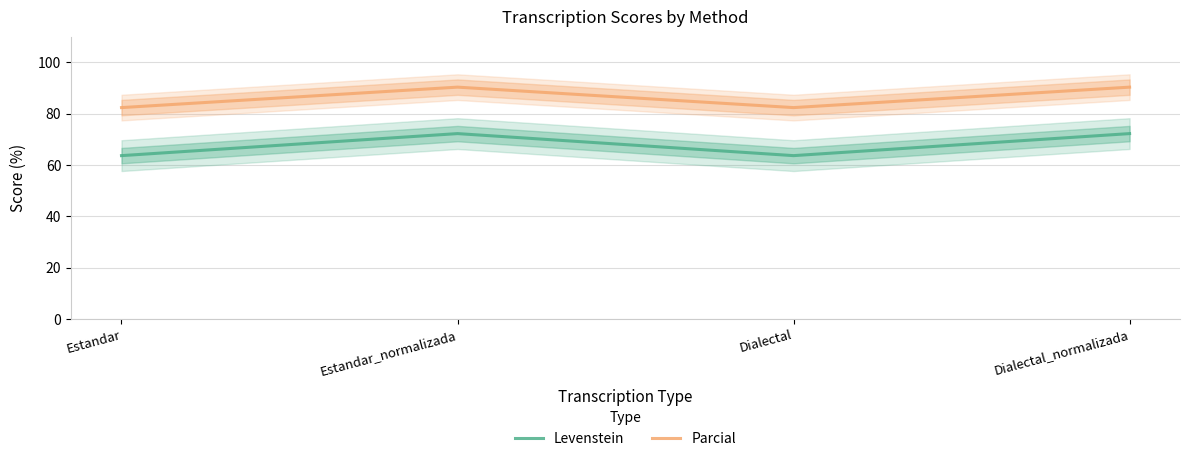

At which category does Parcial reach its first local peak?

Estandar_normalizada